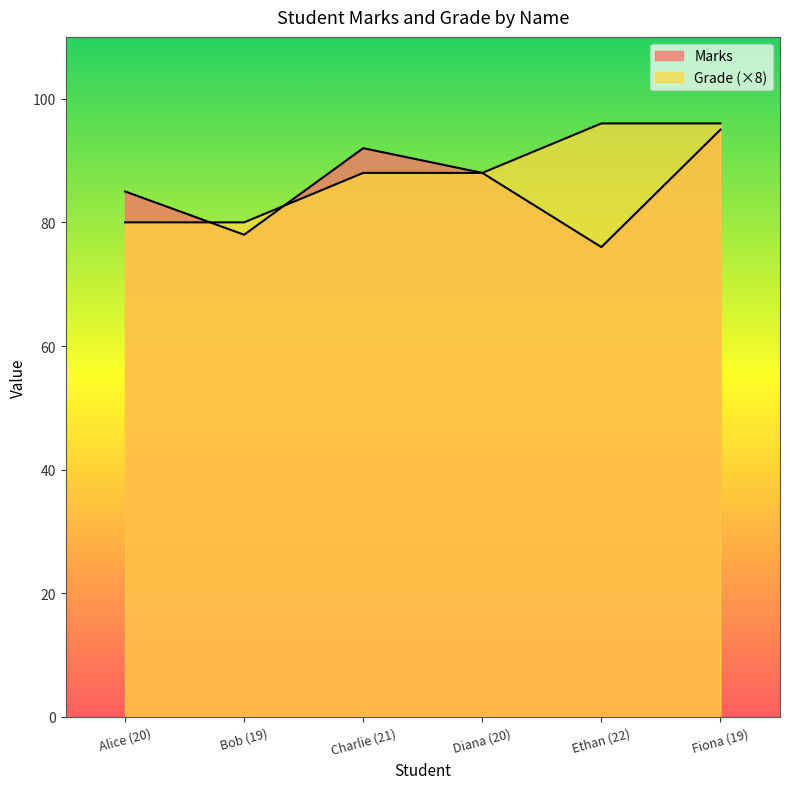

In Marks, how many points are higher than both neighbors (excluding endpoints)?

1